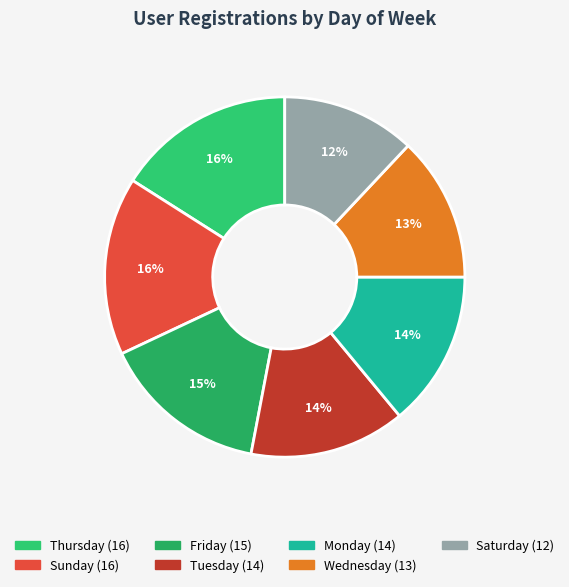

Combined, do Friday and Thursday account for over 50%?

No